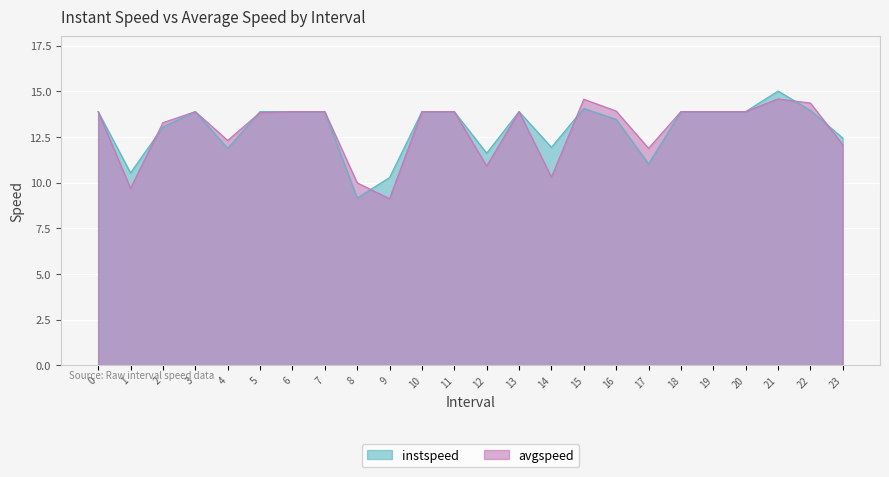

What are all the series names shown in the legend?

instspeed, avgspeed